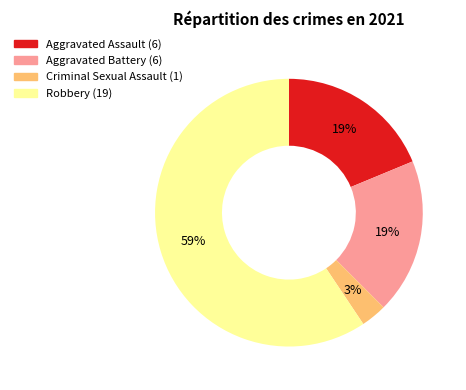

Which category has the biggest portion of the pie?

Robbery